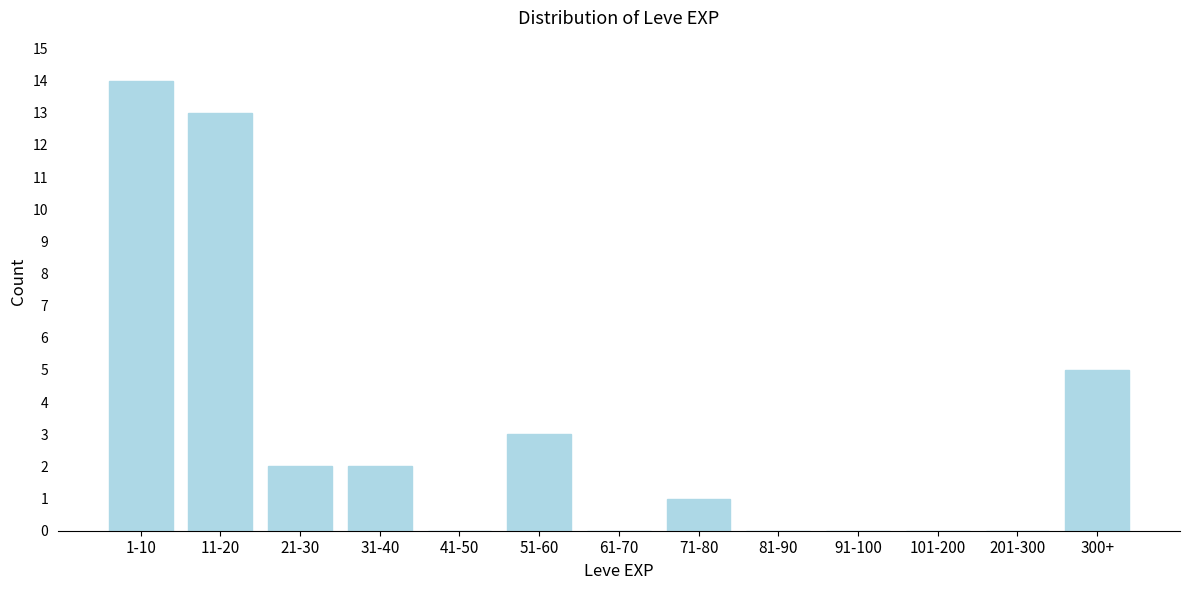

Reading left to right, what are all the values shown in this chart?

1-10=14	11-20=13	21-30=2	31-40=2	41-50=0	51-60=3	61-70=0	71-80=1	81-90=0	91-100=0	101-200=0	201-300=0	300+=5